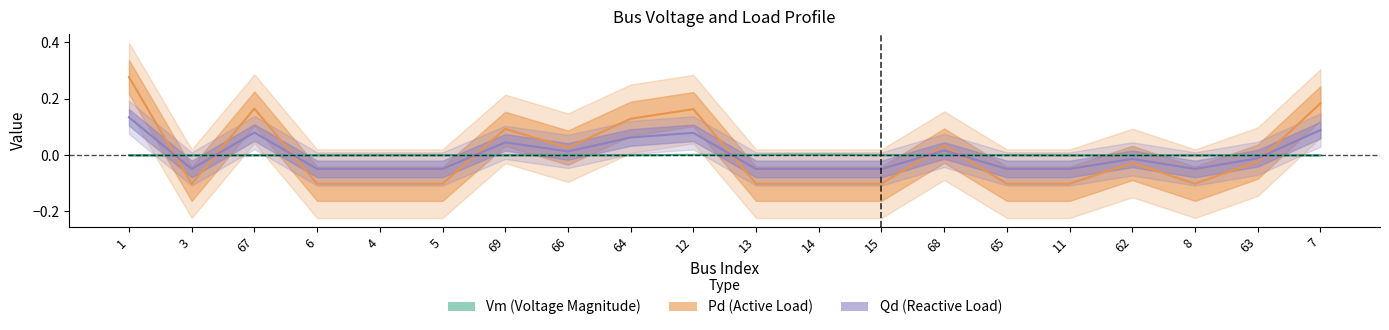

Which series ends up on top after the final intersection of Vm and Qd?

Qd